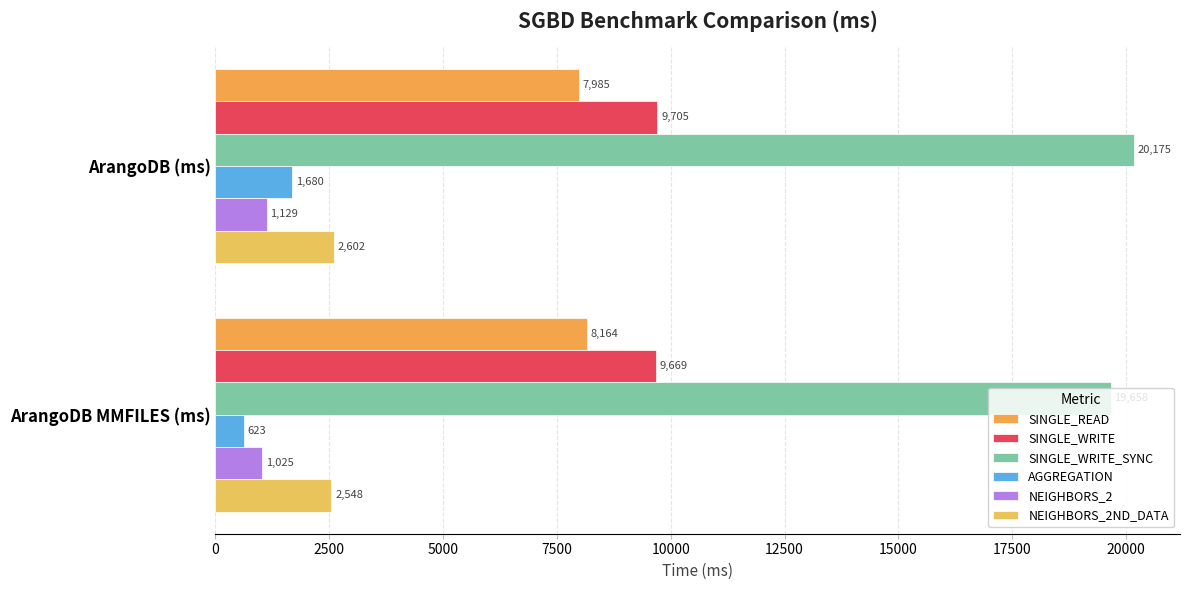

What are all the series names shown in the legend?

SINGLE_READ, SINGLE_WRITE, SINGLE_WRITE_SYNC, AGGREGATION, NEIGHBORS_2, NEIGHBORS_2ND_DATA